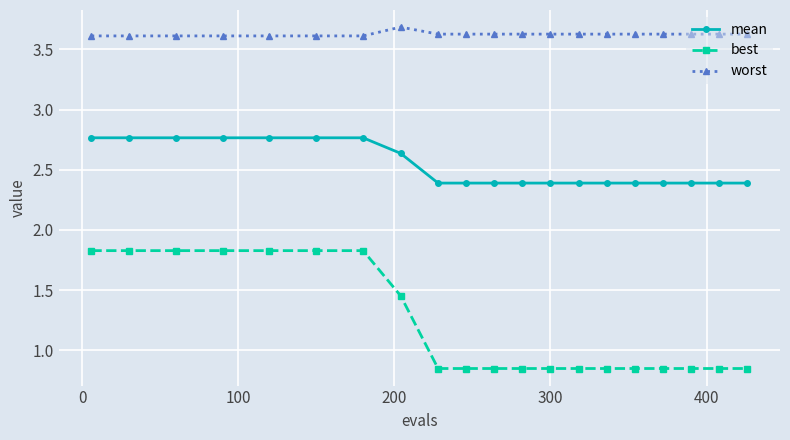

Which series has the widest spread of values?

best